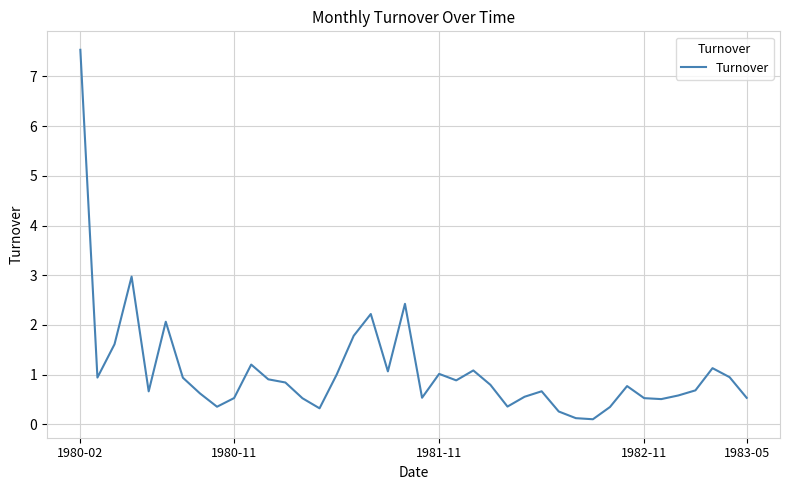

What is the difference between the maximum and minimum values?

7.4